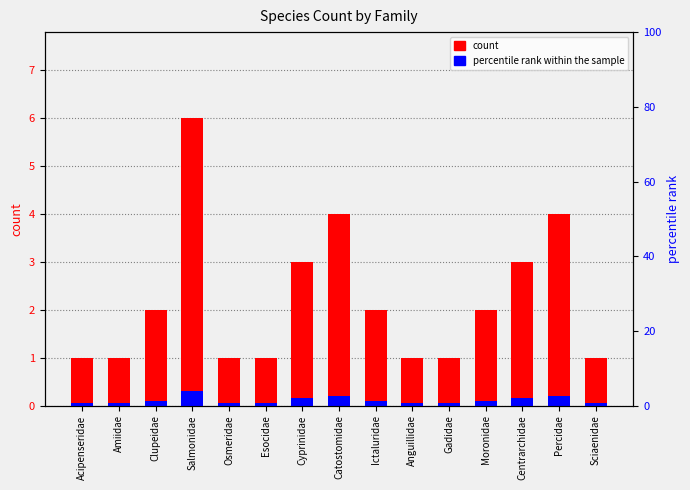

True or false: percentile rank within the sample has a value of 0.2 at Centrarchidae.

True